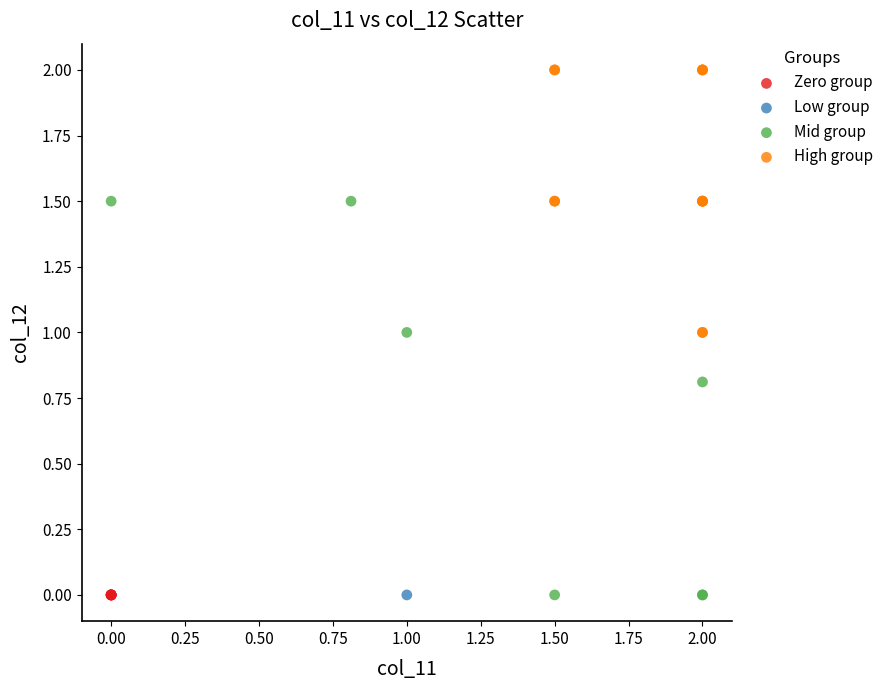

What are all the series names shown in the legend?

Zero group, Low group, Mid group, High group